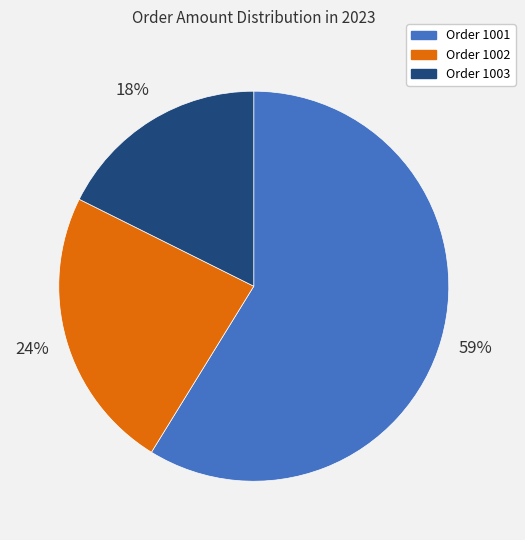

How many slices are in this pie chart?

3